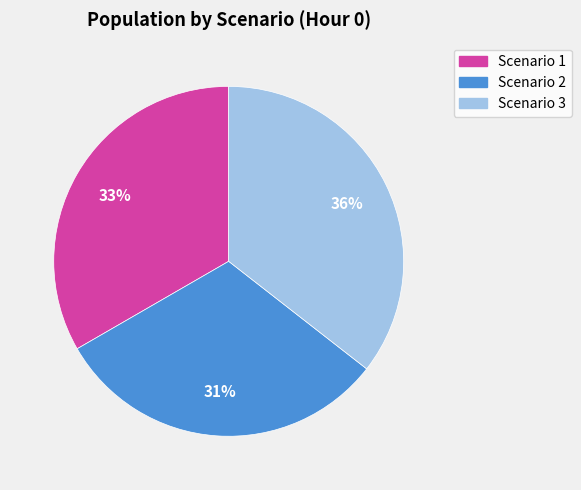

How many segments does this pie chart have?

3